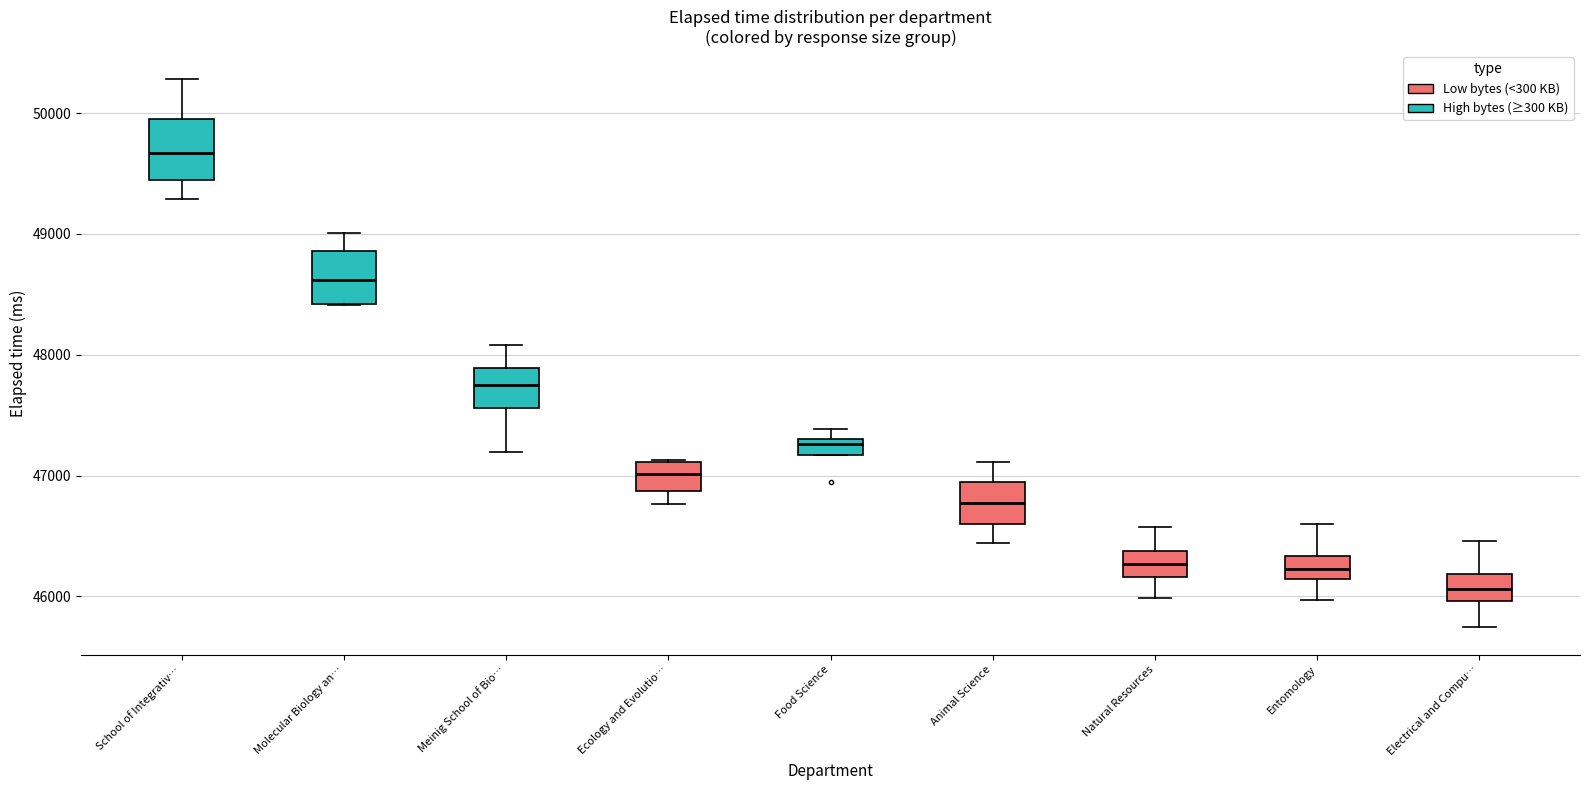

Which box has the lowest median line?

Electrical and Compu…